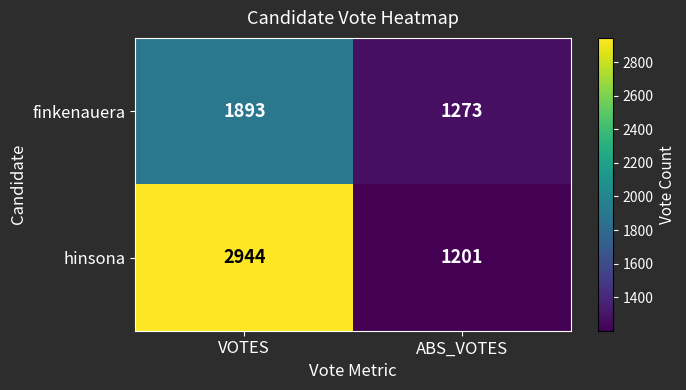

What value does the hinsona series have at VOTES?

2944